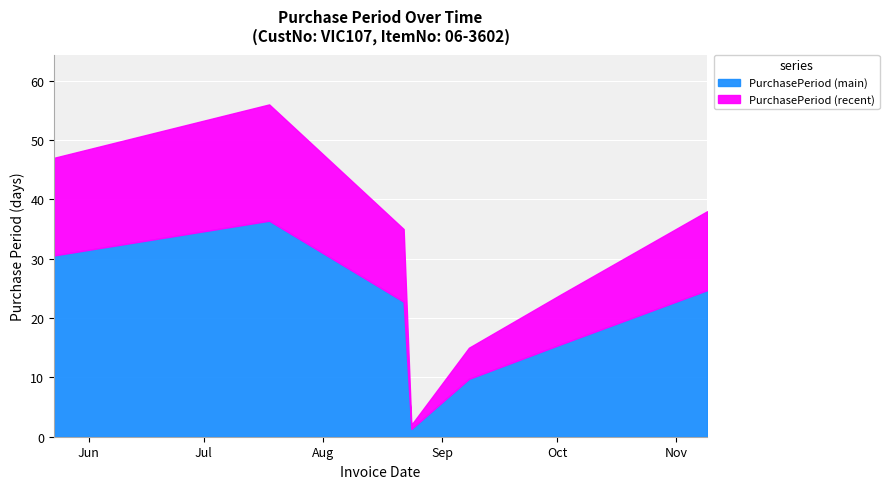

What is the minimum value for PurchasePeriod (main)?

1.3